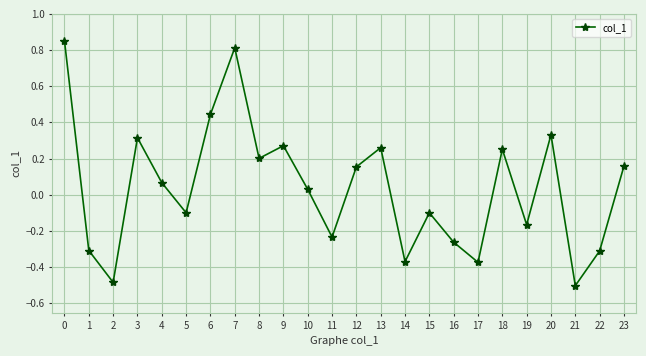

True or false: the data has more than 1 interior local peaks.

True